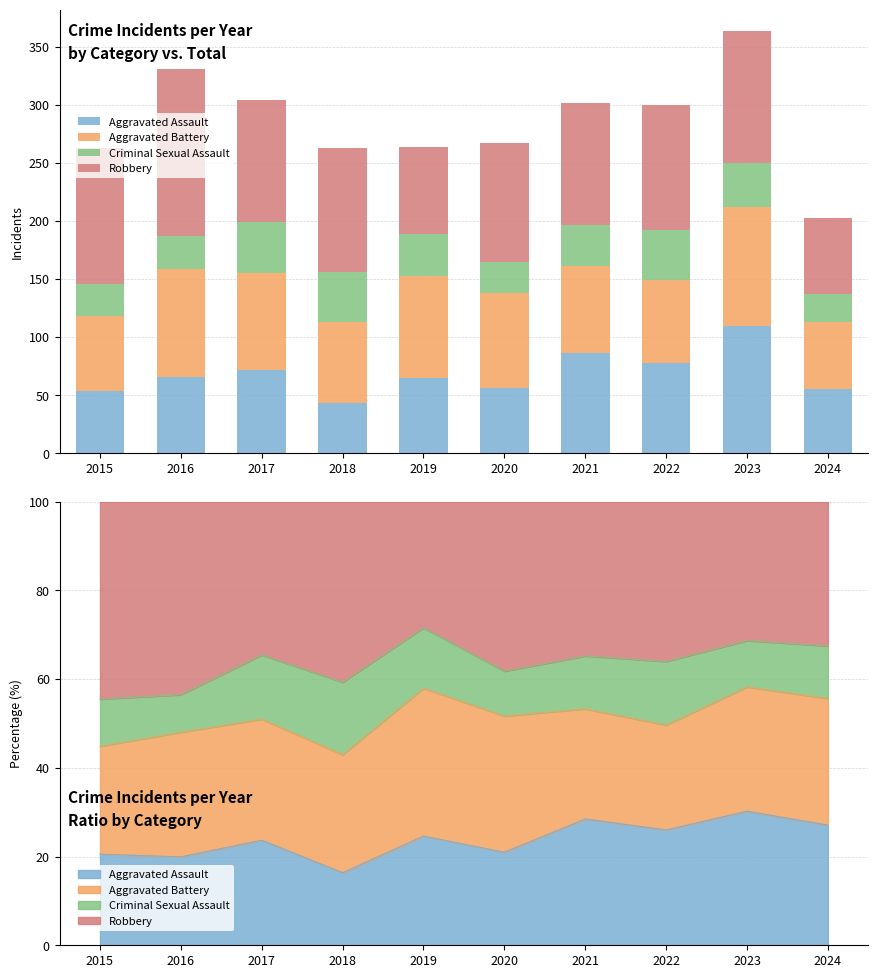

What is the difference between the highest and lowest values at 2018?

64